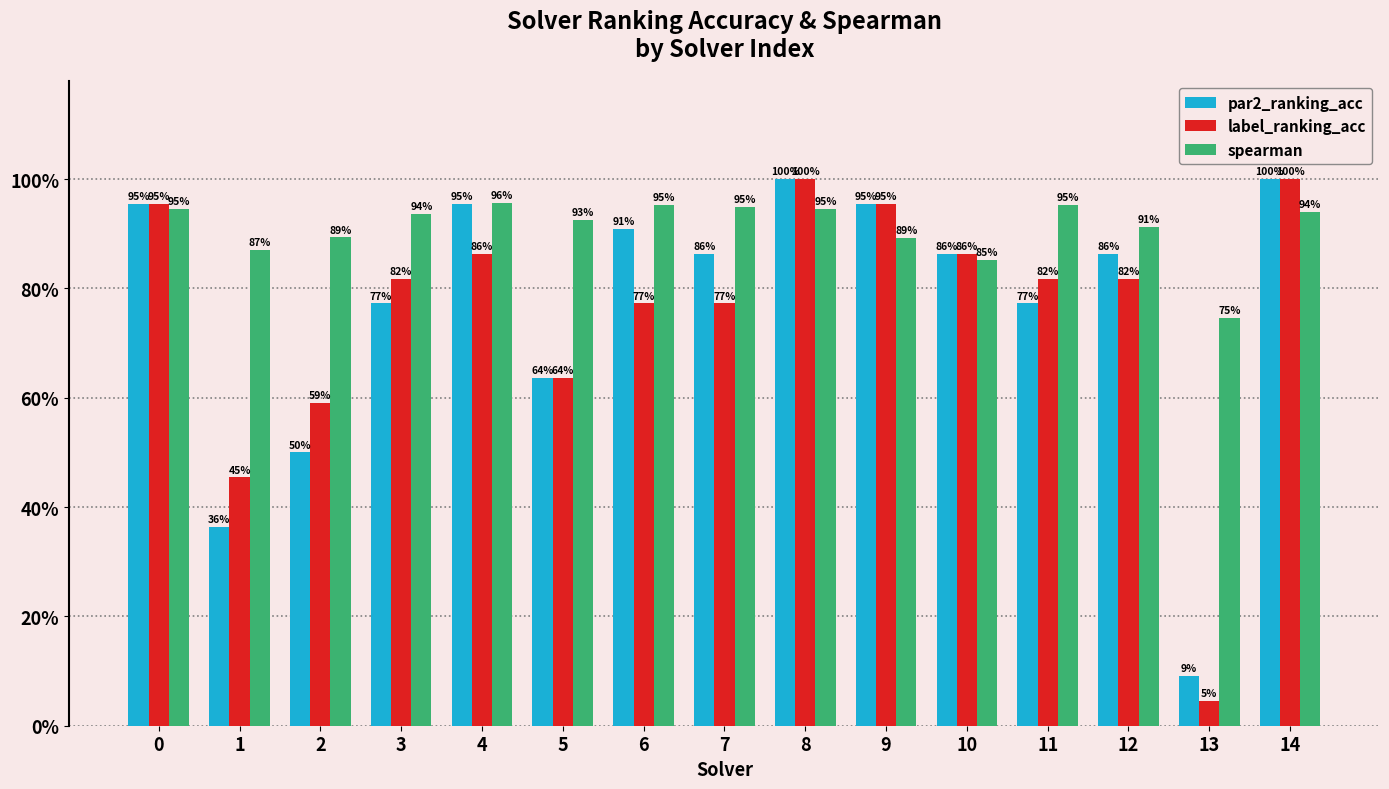

Are the bars grouped side by side (vs. stacked)?

Yes